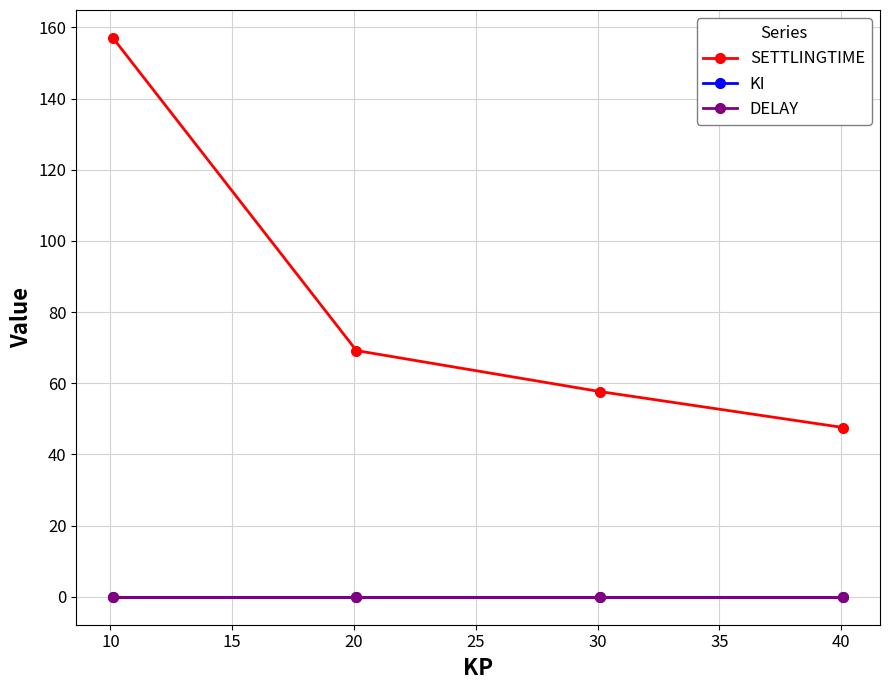

Which series has the largest total across all categories?

SETTLINGTIME